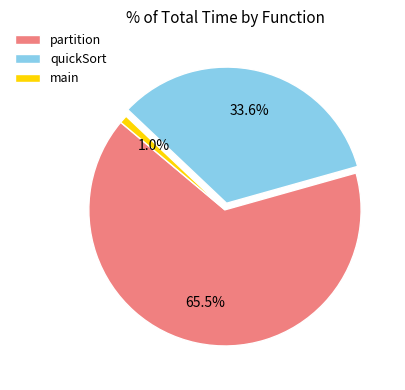

What percentage is NOT represented by main?

99.0%